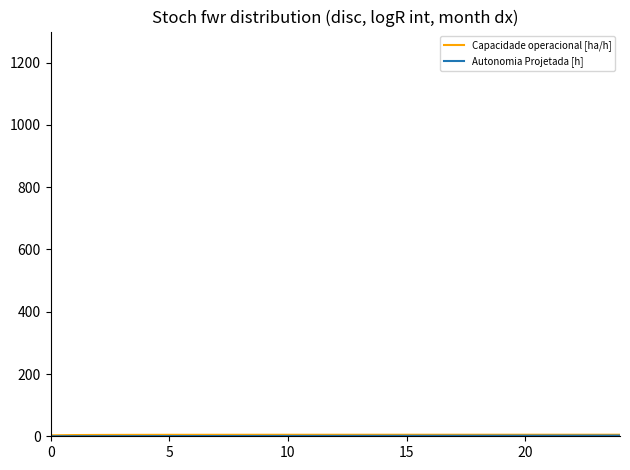

What is the sum of all Autonomia Projetada [h] values?

30.1